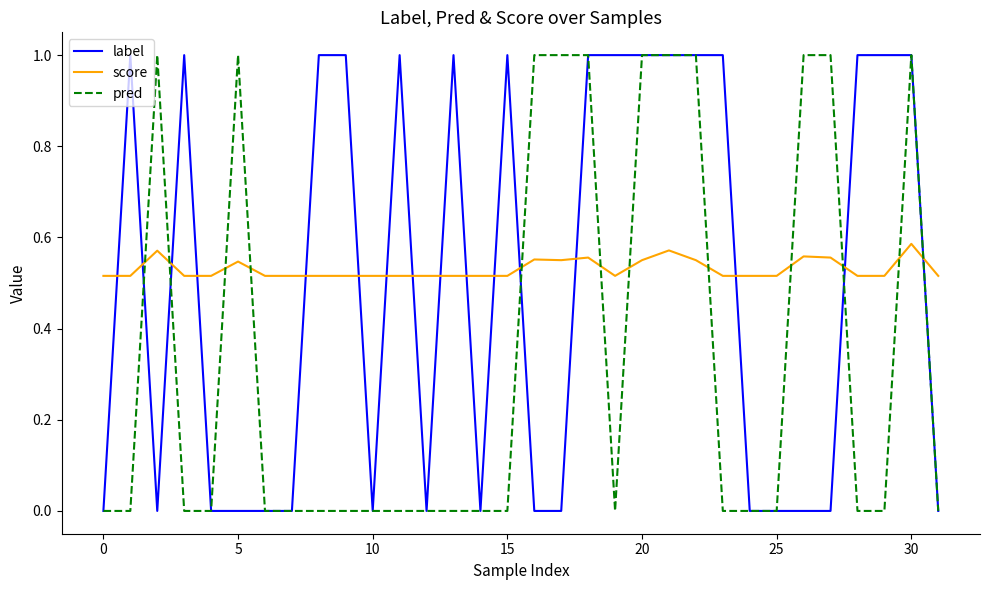

What is the maximum value shown in the chart?

1.0